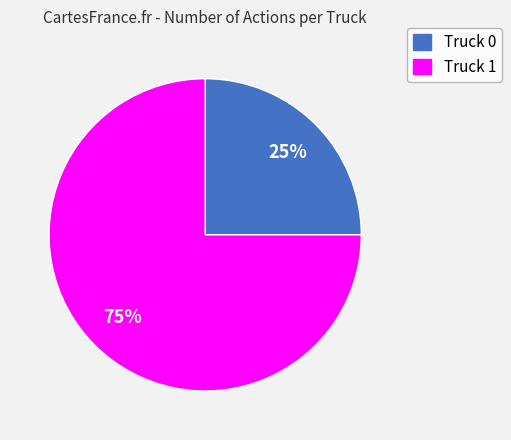

Which slice represents more than half of the pie?

Truck 1